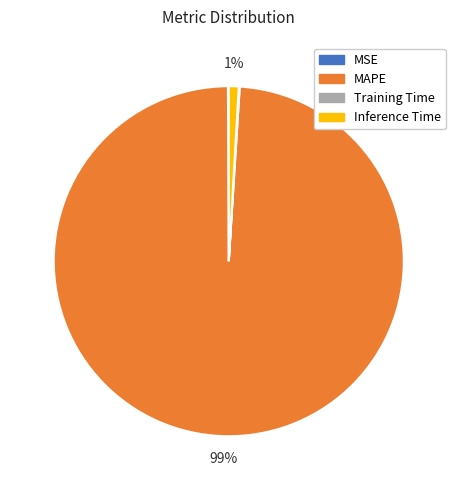

Is there a majority slice in this chart?

Yes